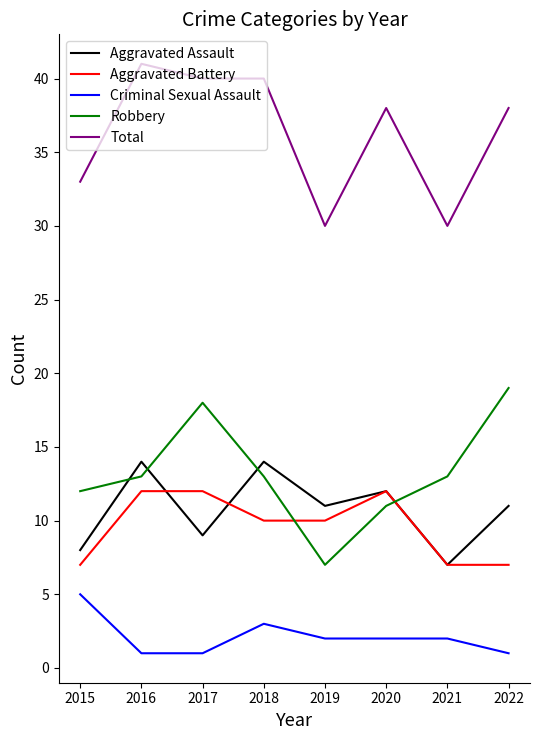

At 2015, list the series in order from largest to smallest.

Total, Robbery, Aggravated Assault, Aggravated Battery, Criminal Sexual Assault